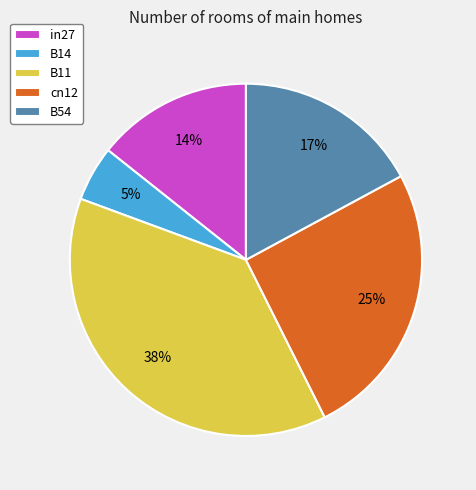

Do in27 and B11 together represent more than half of the pie?

Yes